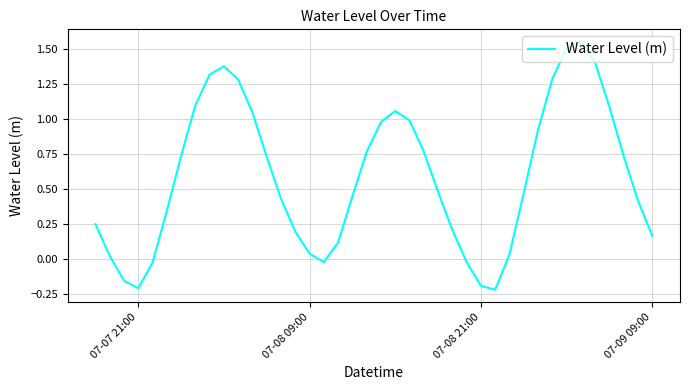

What is the difference between the maximum and minimum values?

1.8